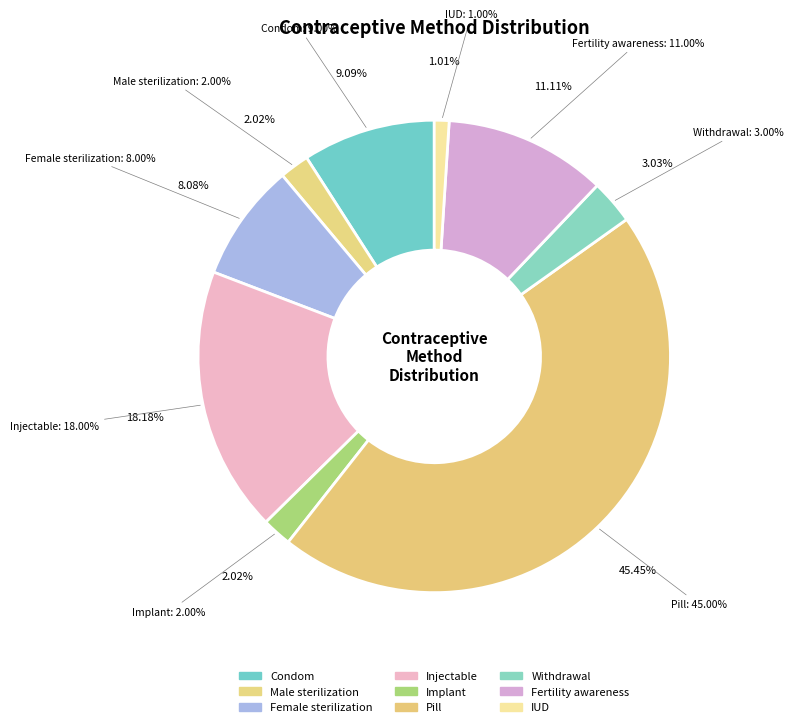

Which category has the smallest portion of the pie?

IUD